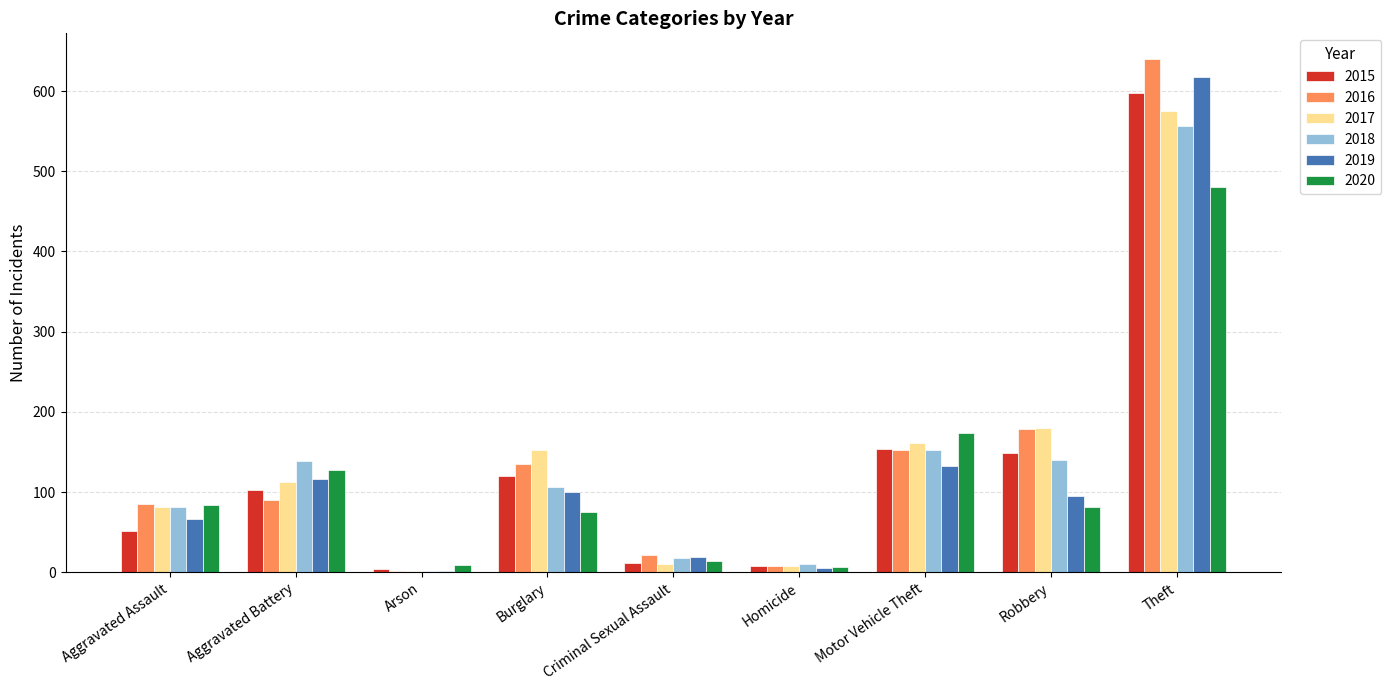

What value does the 2018 series have at Theft?

556